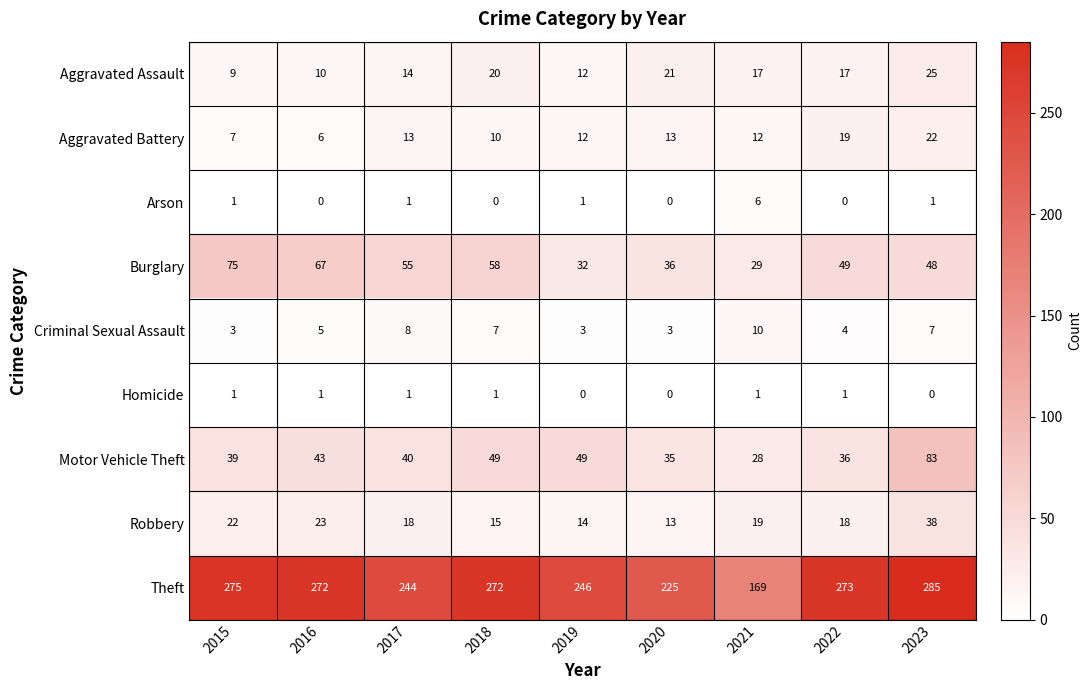

At how many categories does at least one series exceed 171?

8